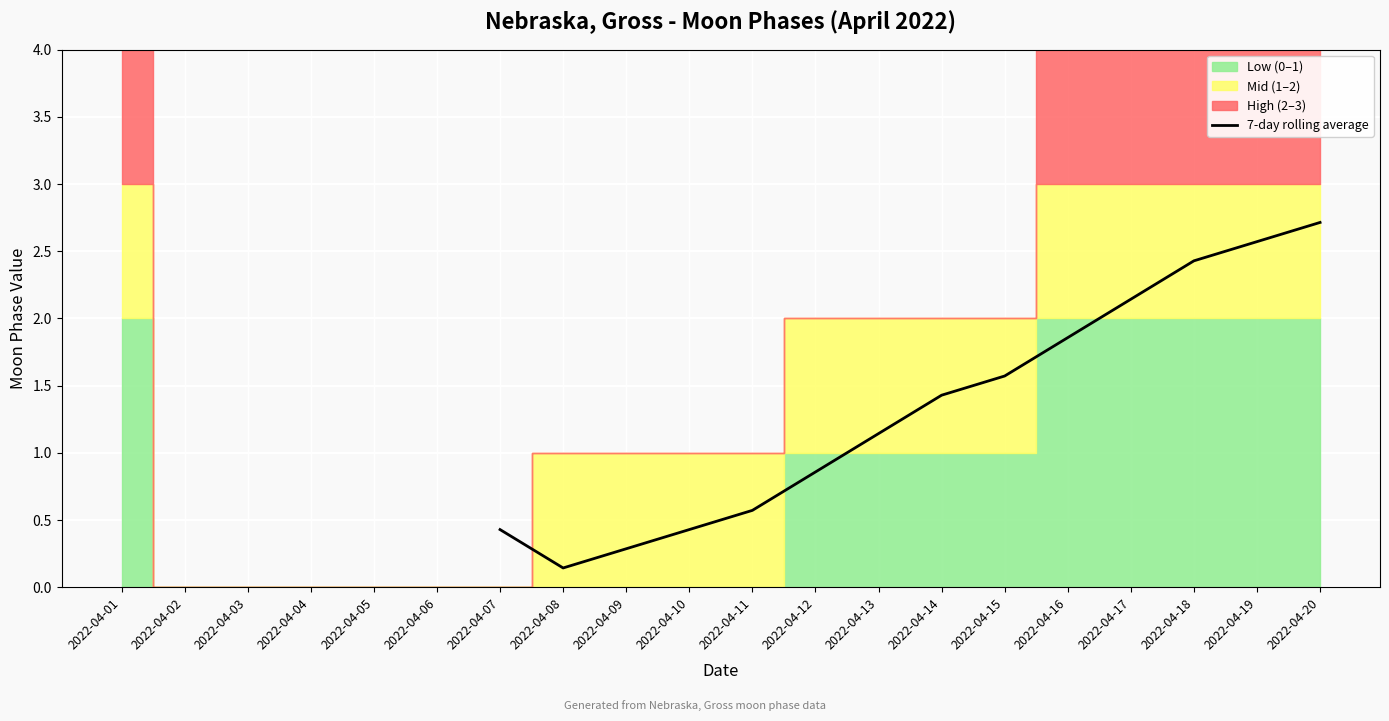

What is the maximum value for 7-day rolling average?

2.7